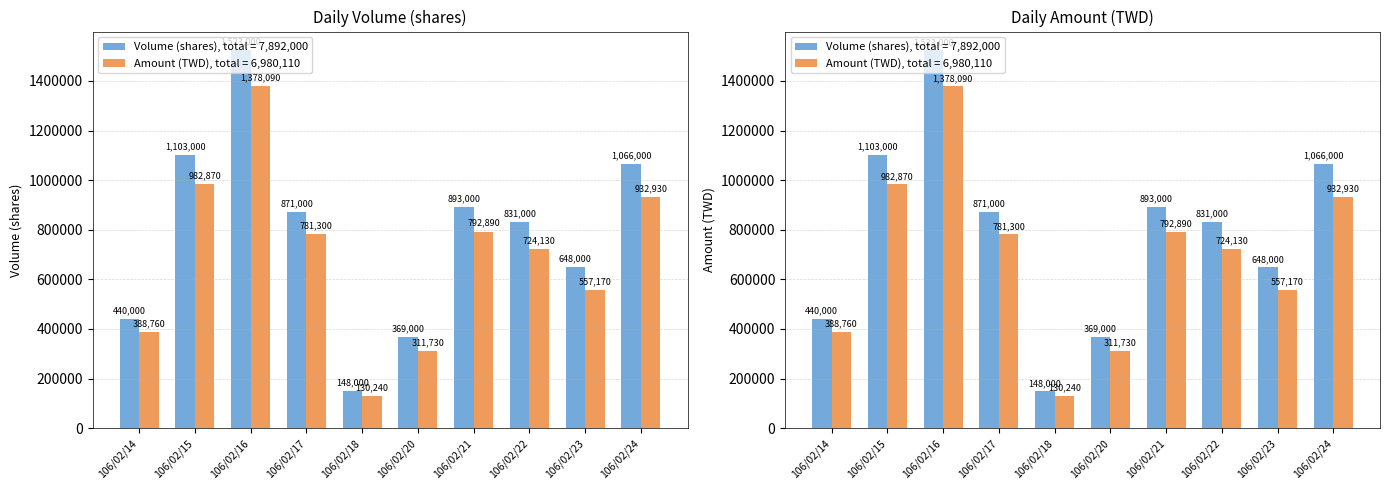

Is the value of Volume (shares) at 106/02/20 greater than the value of Amount (TWD) at 106/02/14?

No